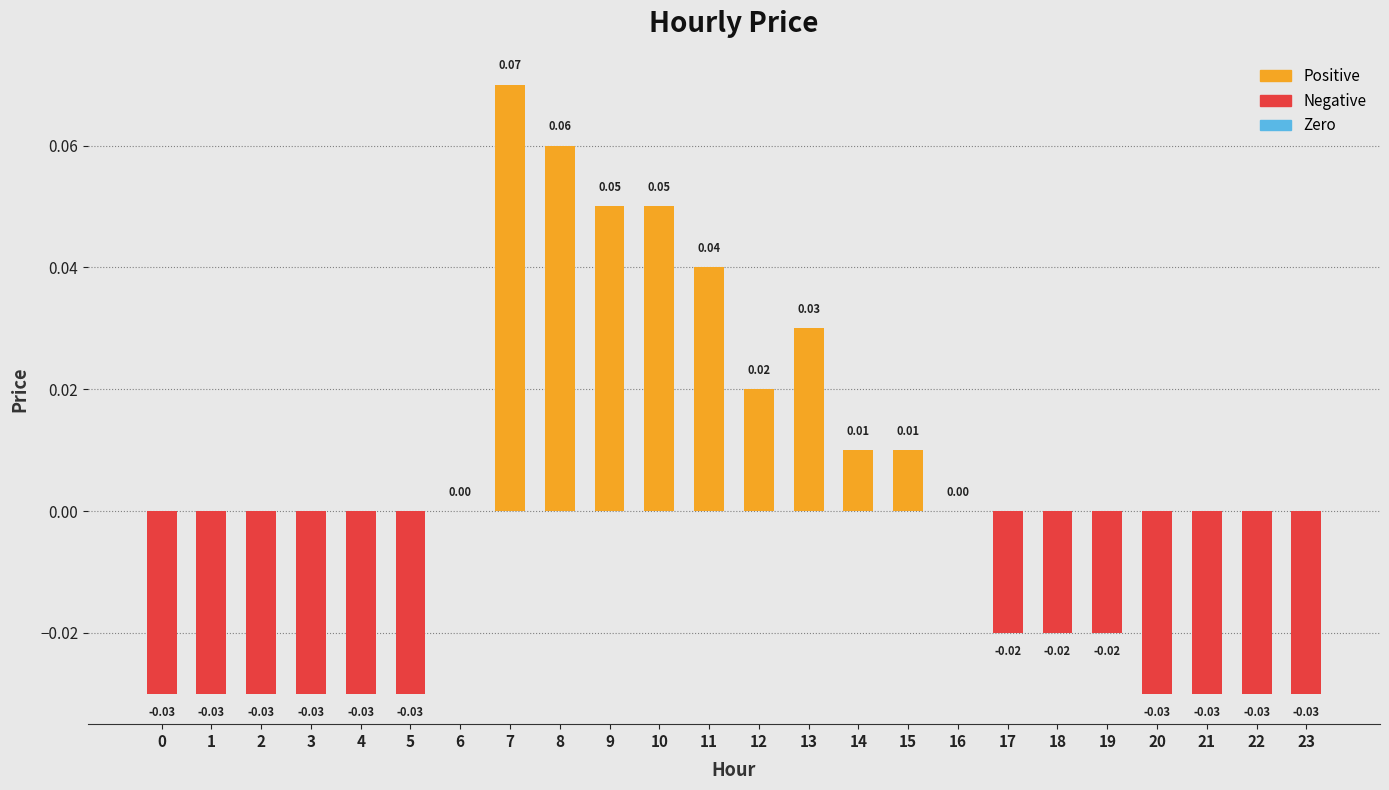

Which category has the highest value across all series?

7